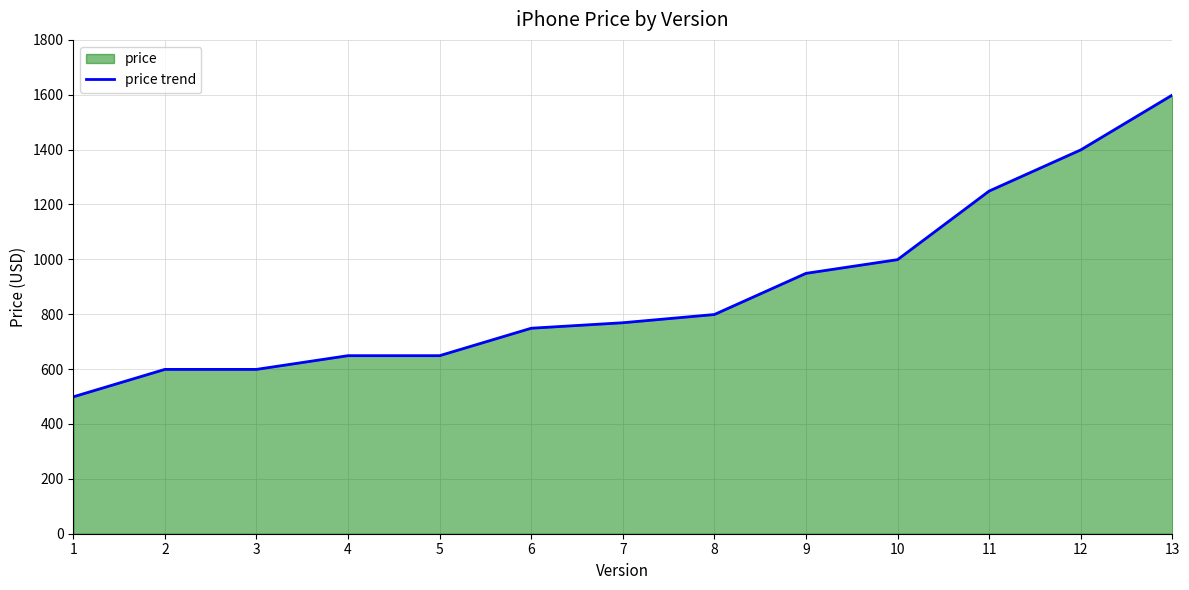

Reading left to right, list all the values displayed in this chart.

499	599	599	649	649	749	769	799	949	999	1249	1399	1599